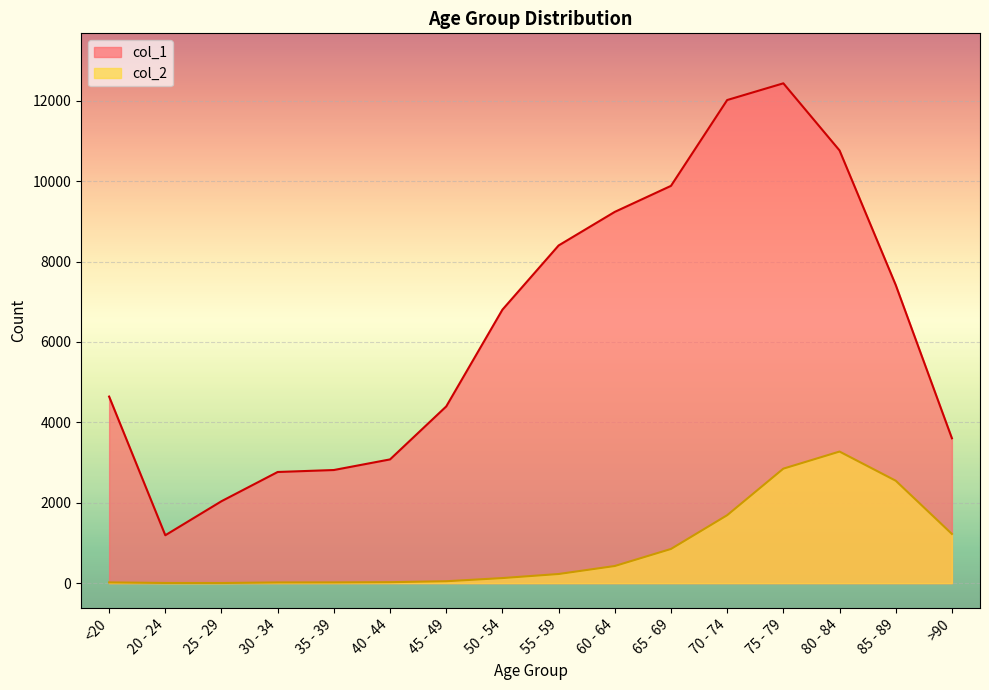

List the labels in order of col_1 value, largest first.

75 - 79, 70 - 74, 80 - 84, 65 - 69, 60 - 64, 55 - 59, 85 - 89, 50 - 54, <20, 45 - 49, >90, 40 - 44, 35 - 39, 30 - 34, 25 - 29, 20 - 24